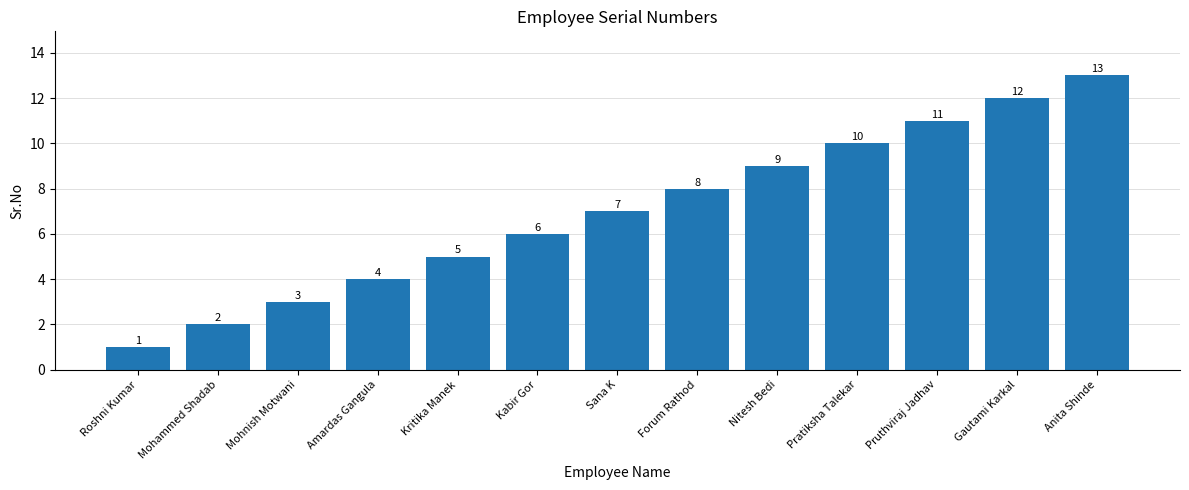

Read the value at Roshni Kumar.

1